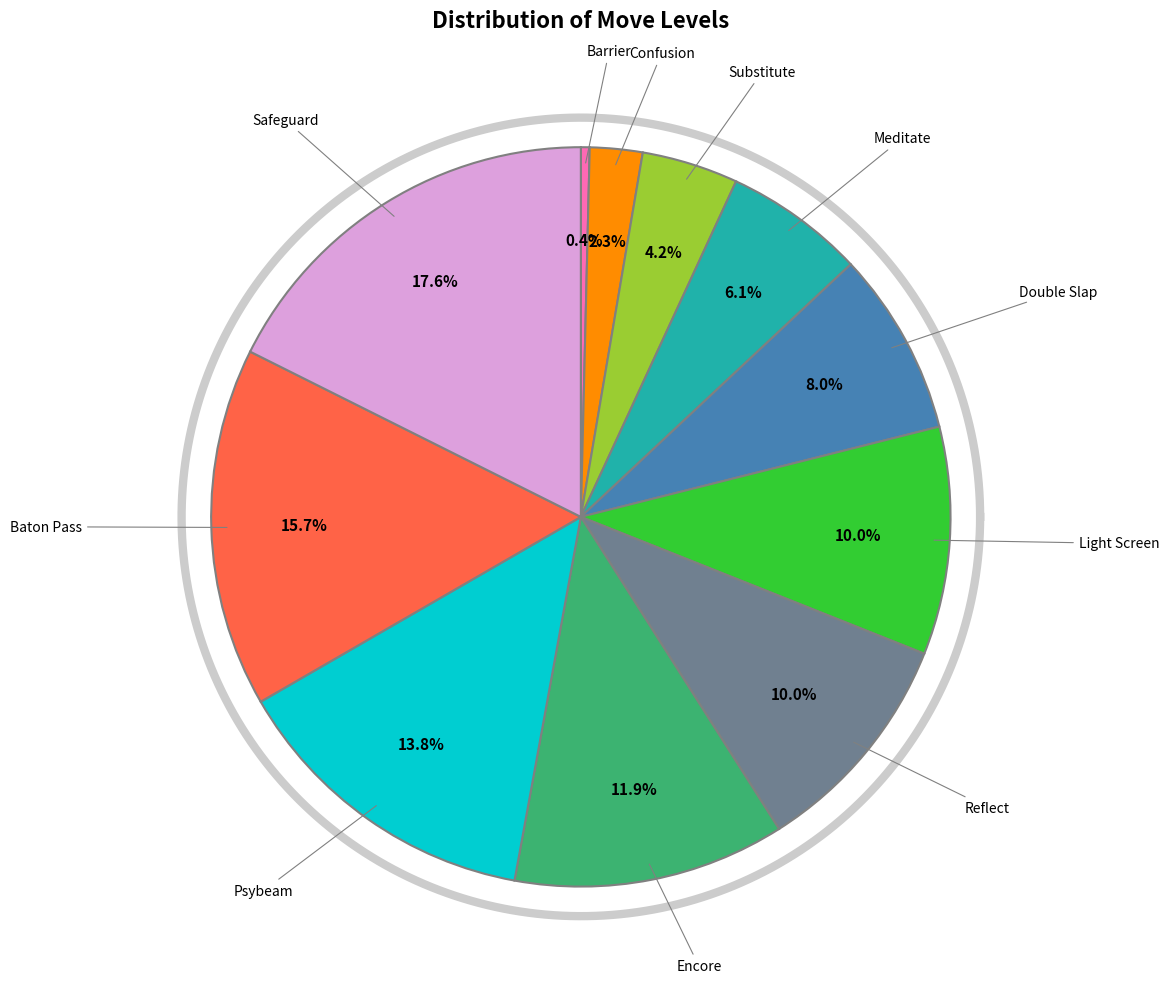

How many slices are in this pie chart?

11